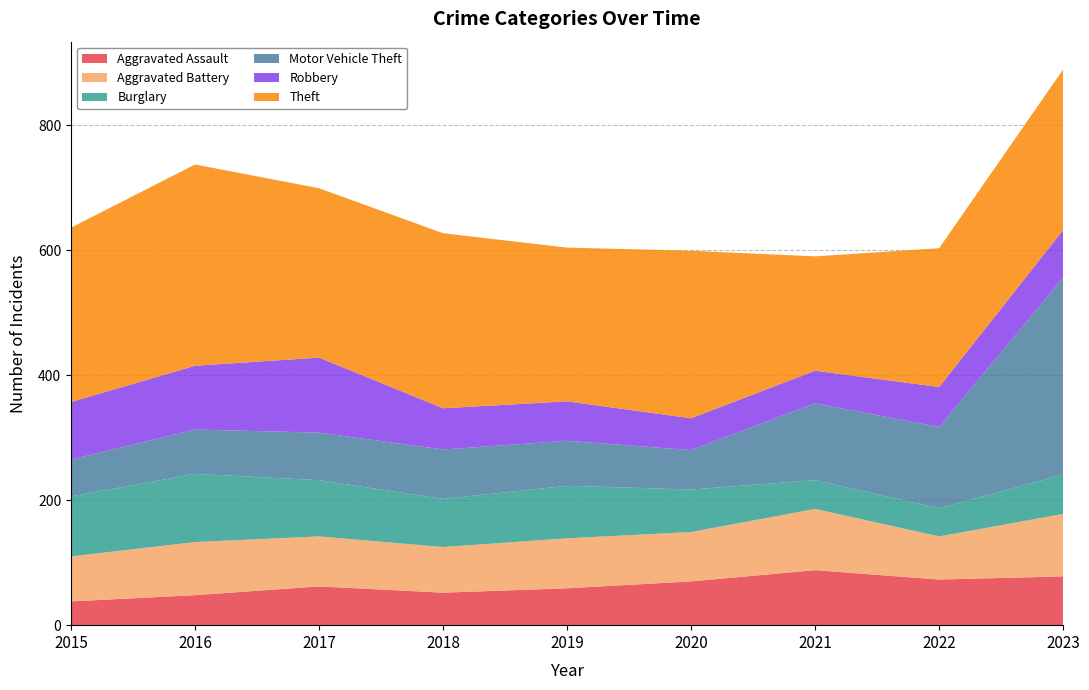

Between 2015 and 2016, which series saw the biggest shift?

Theft